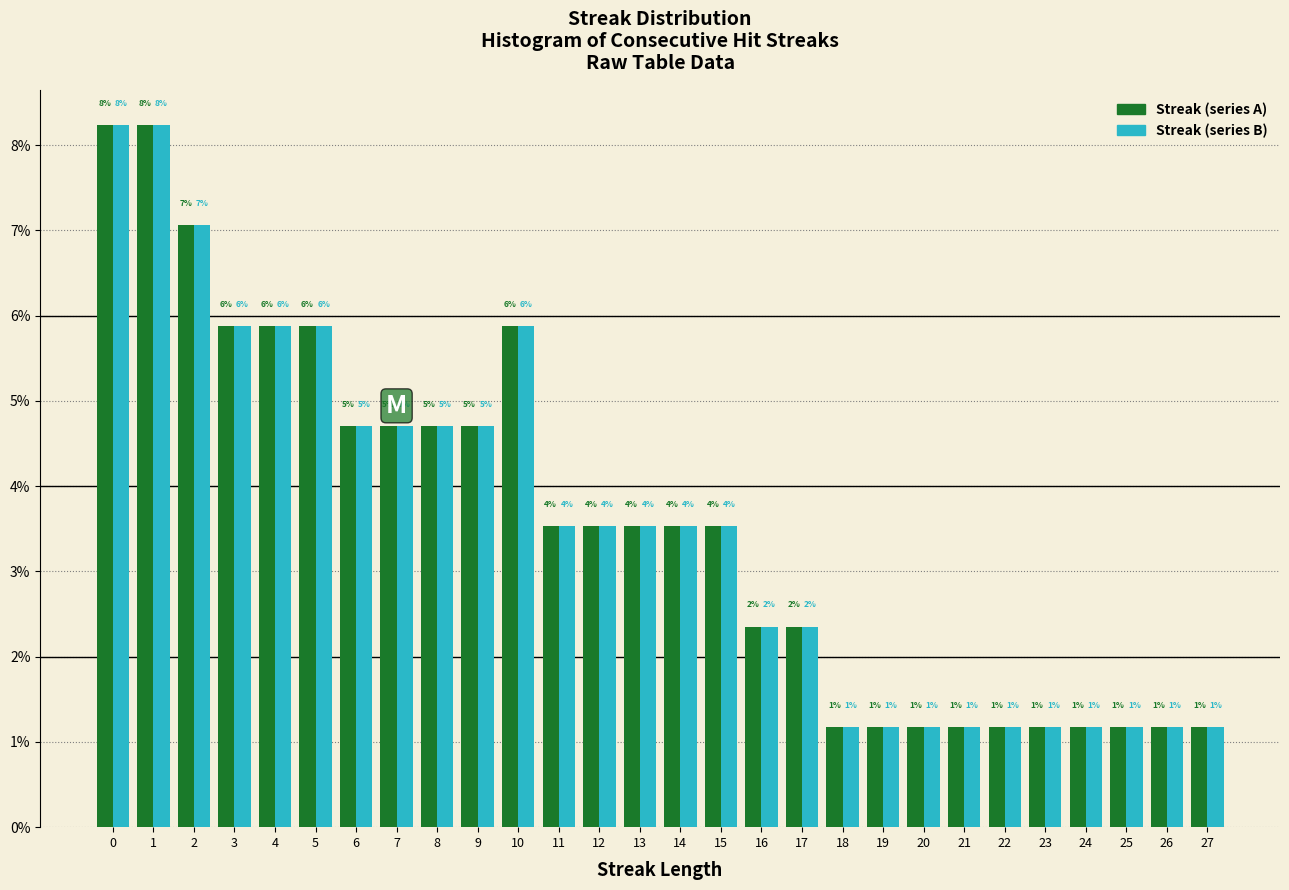

Are the bars horizontal?

No